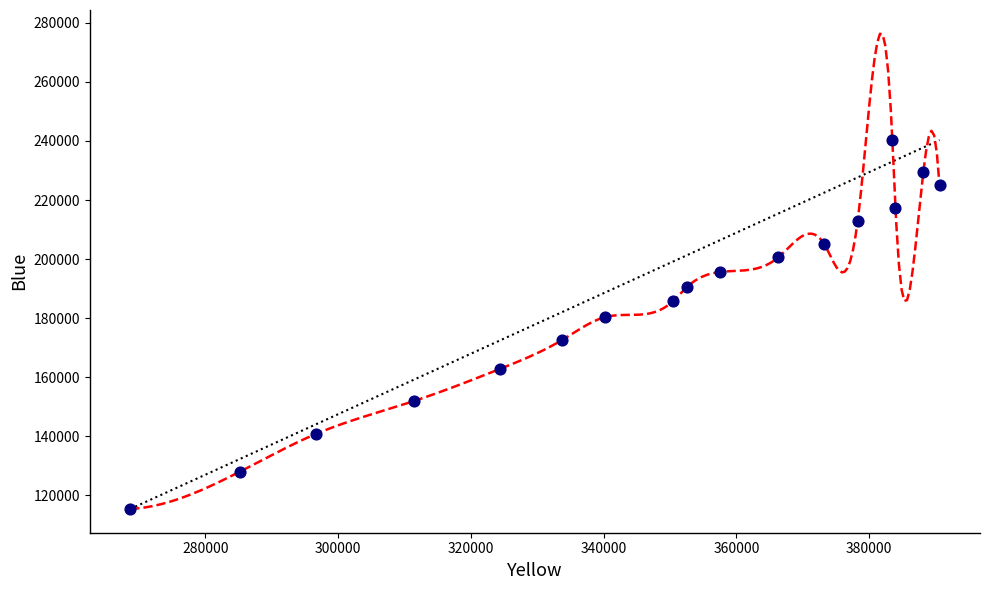

What is the range of Y values (max minus min)?

124870